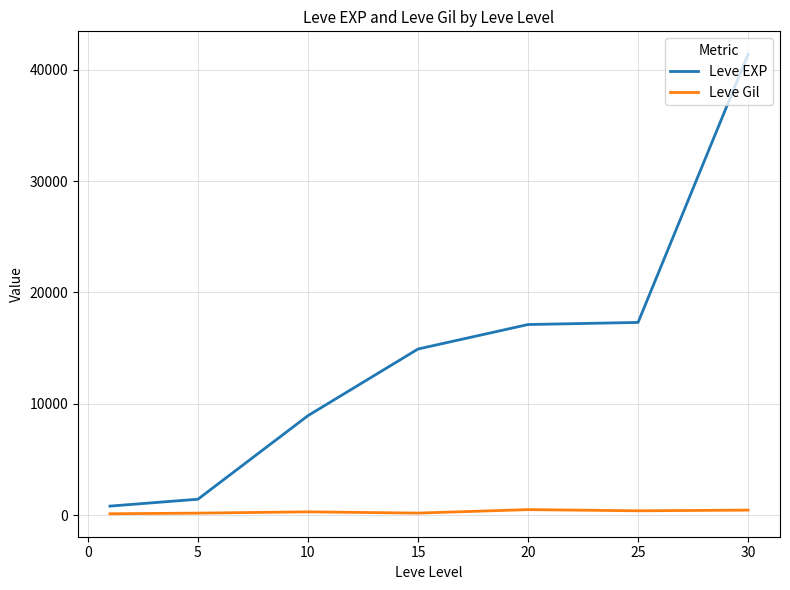

List the series in order of their overall mean, lowest first.

Leve Gil, Leve EXP